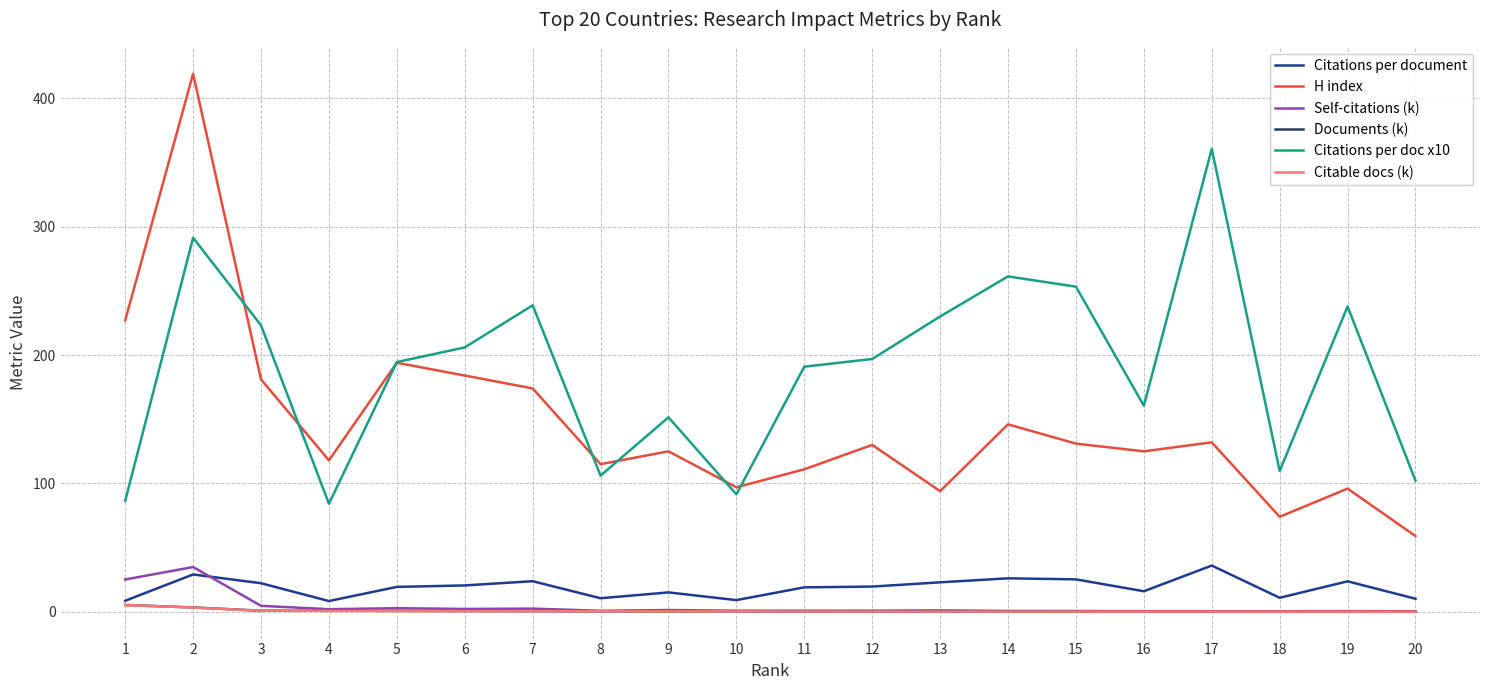

How many lines are shown in the chart?

6